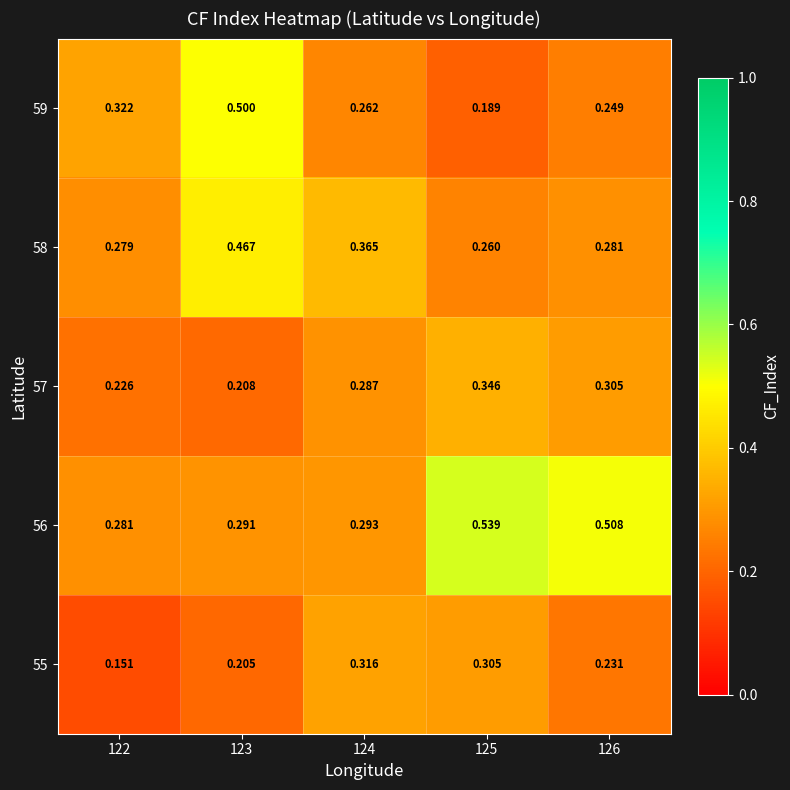

Is the value of 59 at 124 greater than the value of 56 at 122?

No